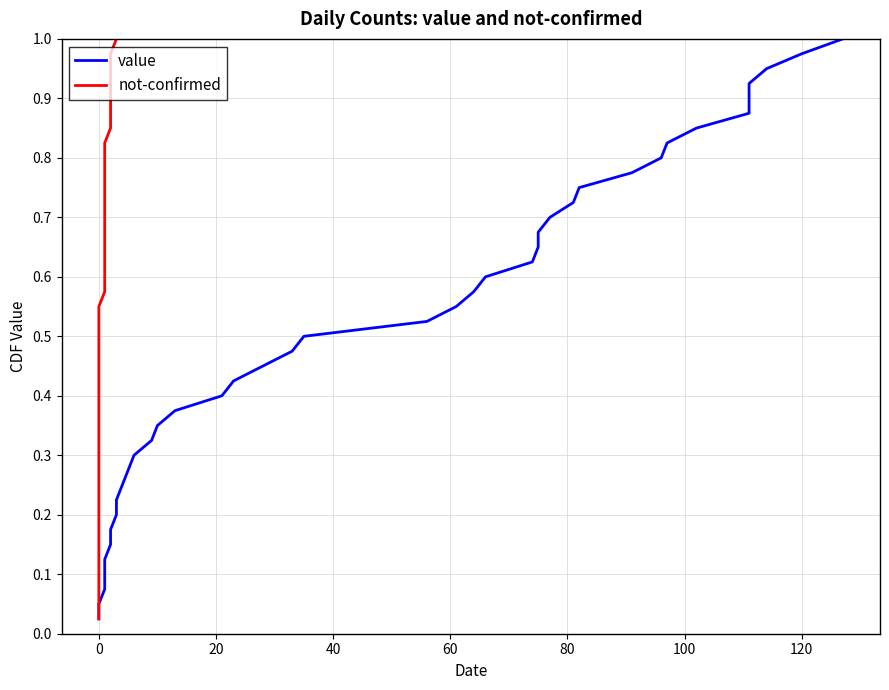

What is the value of the value point at the 17th from the left?

0.4